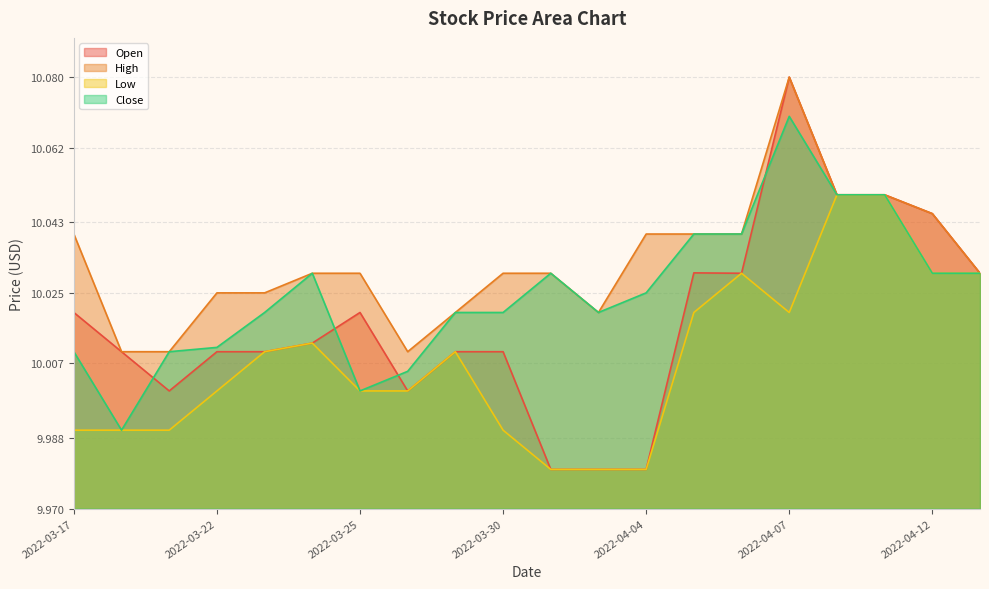

How many values in the Close series exceed 10?

18